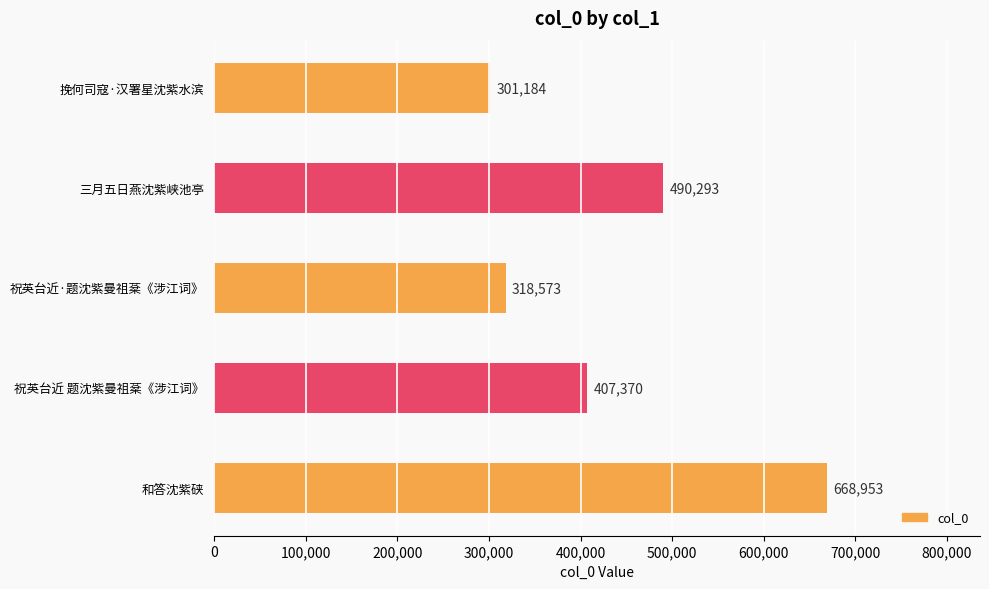

Reading top to bottom, transcribe all the data shown in this chart.

301184	490293	318573	407370	668953